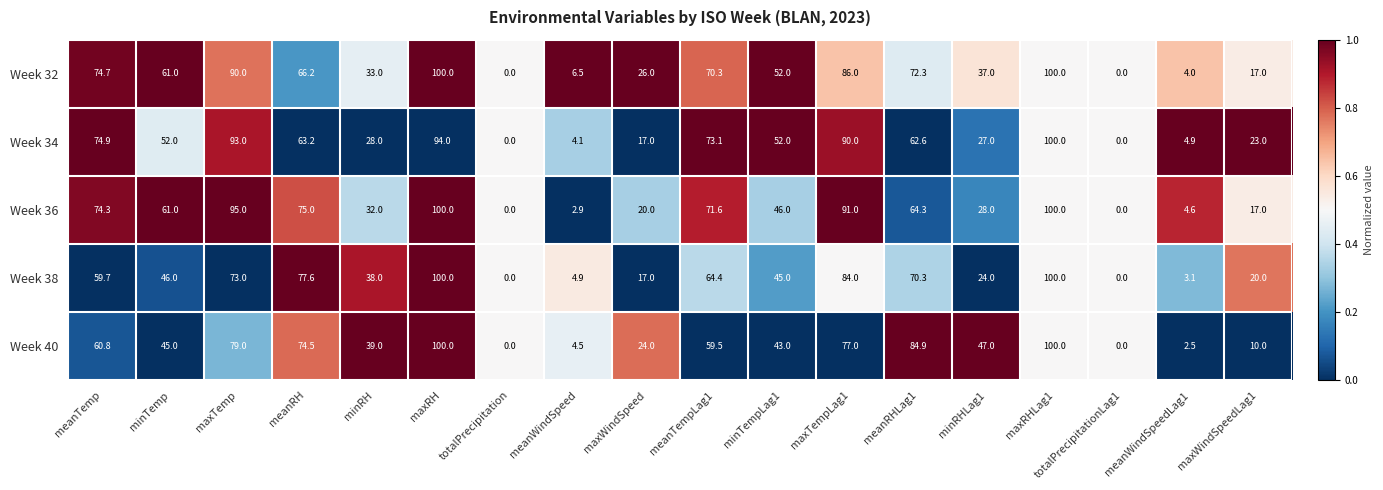

What is the spread (max minus min) of values at minRH?

11.0